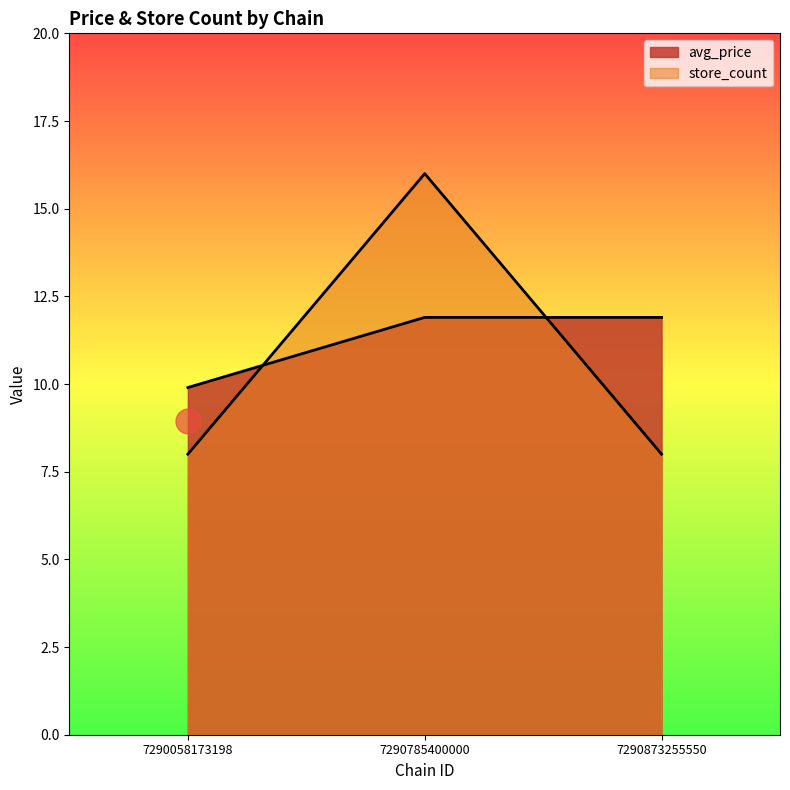

What is the spread (max minus min) of values at 7290873255550?

3.9